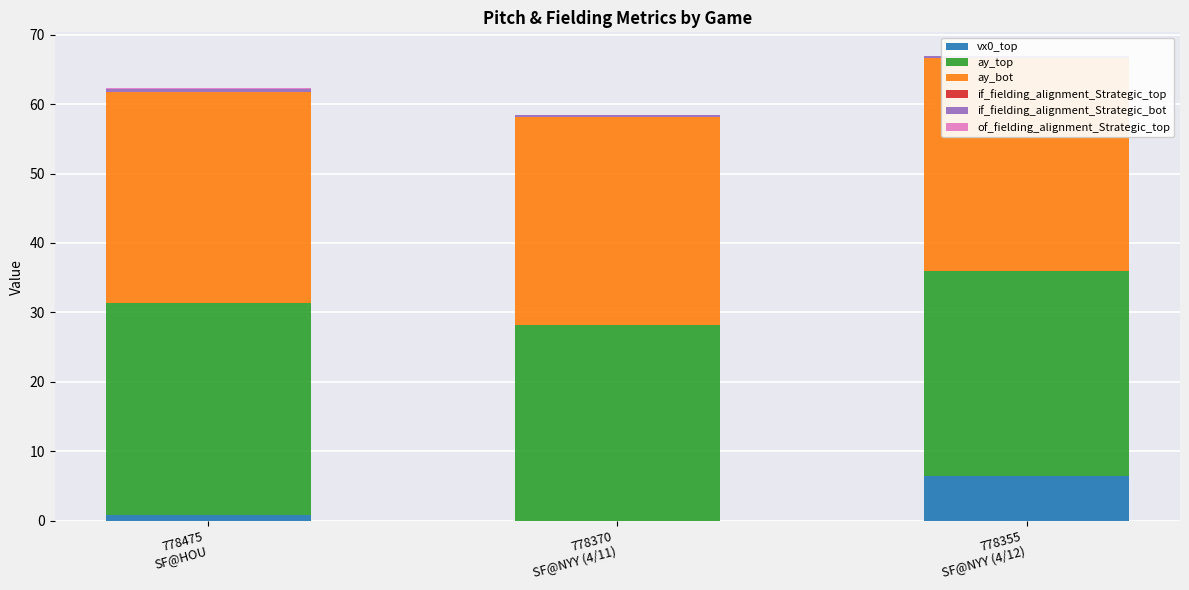

Reading left to right, extract all data points from this chart.

vx0_top: 778475
SF@HOU=0.9	778370
SF@NYY (4/11)=0.0	778355
SF@NYY (4/12)=6.5
ay_top: 778475
SF@HOU=30.5	778370
SF@NYY (4/11)=28.1	778355
SF@NYY (4/12)=29.5
ay_bot: 778475
SF@HOU=30.3	778370
SF@NYY (4/11)=29.9	778355
SF@NYY (4/12)=30.5
if_fielding_alignment_Strategic_top: 778475
SF@HOU=0.0	778370
SF@NYY (4/11)=0.0	778355
SF@NYY (4/12)=0.1
if_fielding_alignment_Strategic_bot: 778475
SF@HOU=0.5	778370
SF@NYY (4/11)=0.3	778355
SF@NYY (4/12)=0.3
of_fielding_alignment_Strategic_top: 778475
SF@HOU=0.2	778370
SF@NYY (4/11)=0.0	778355
SF@NYY (4/12)=0.1